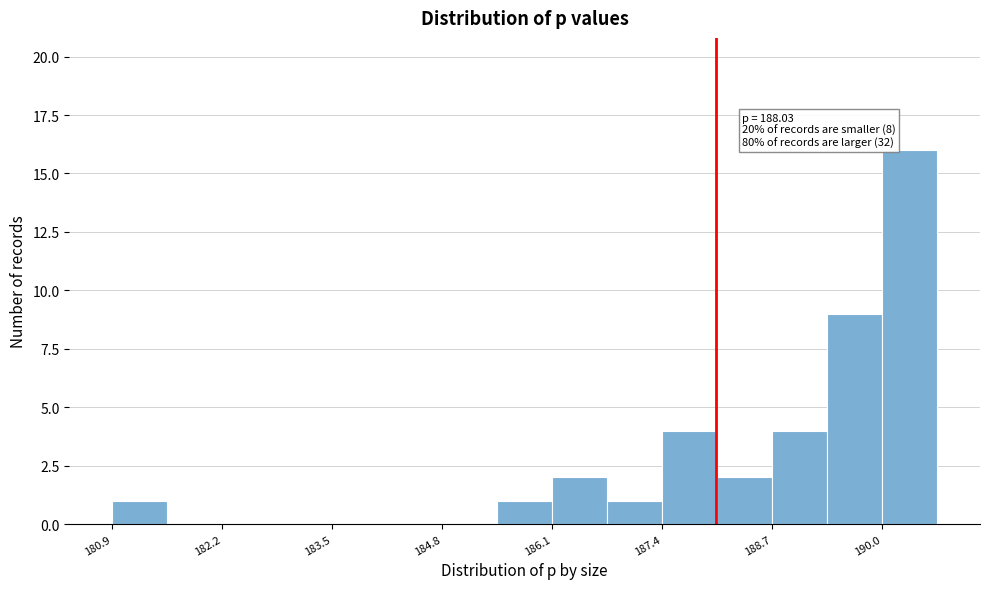

Read against the x-axis, roughly where is the centre of the tallest bar?

190.4